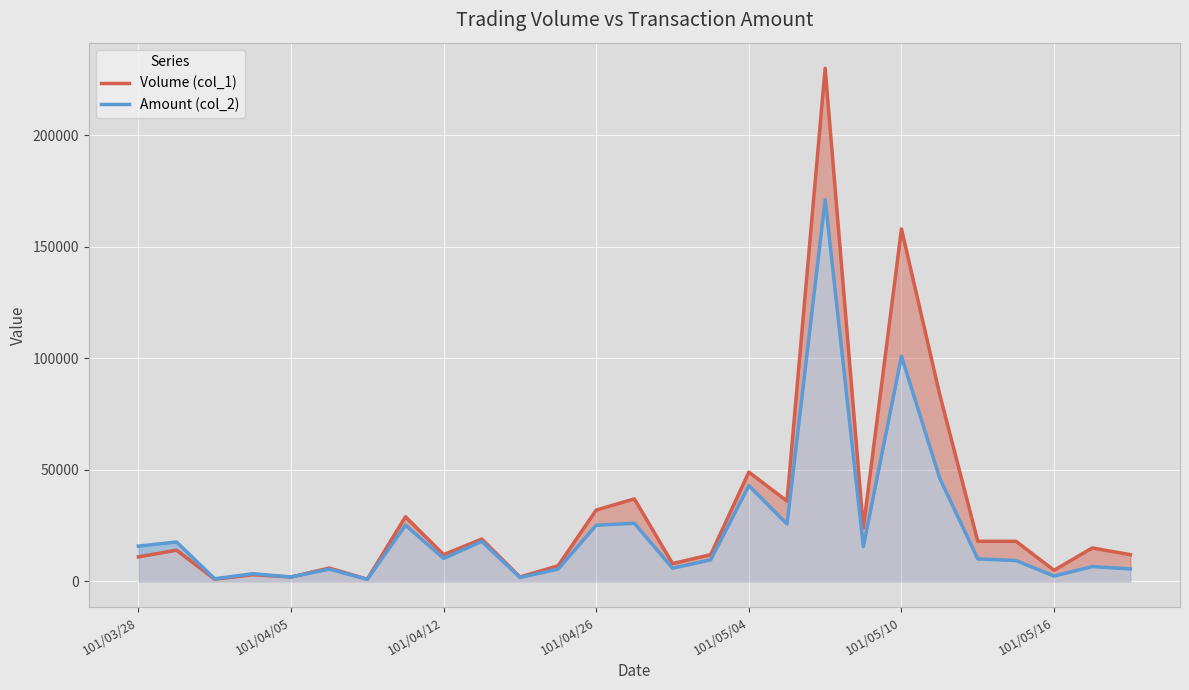

Which series has the largest total across all categories?

Volume (col_1)